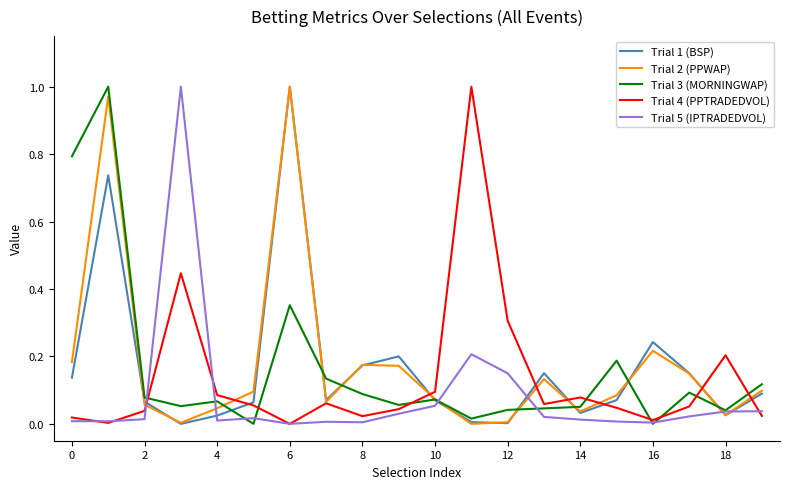

Rank the series by their maximum value, from lowest to highest.

Trial 1 (BSP), Trial 2 (PPWAP), Trial 3 (MORNINGWAP), Trial 4 (PPTRADEDVOL), Trial 5 (IPTRADEDVOL)